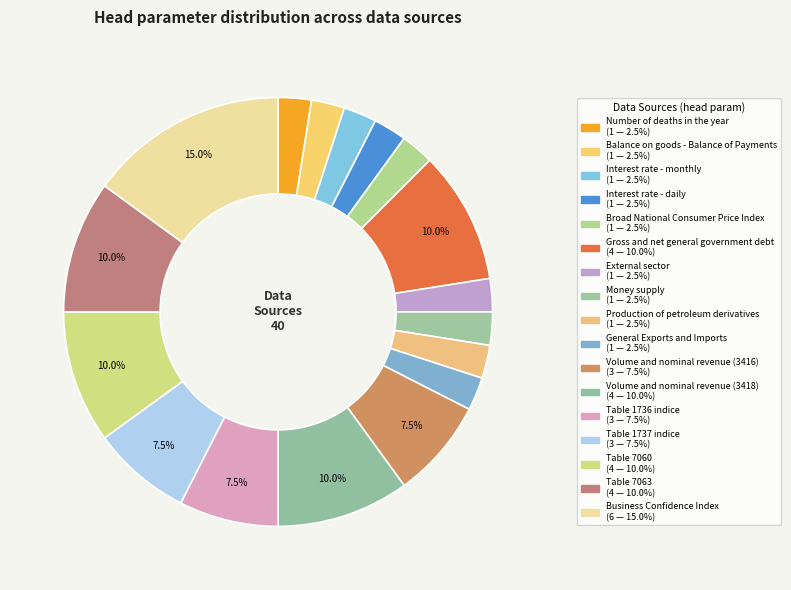

Count the number of slices in the pie.

17